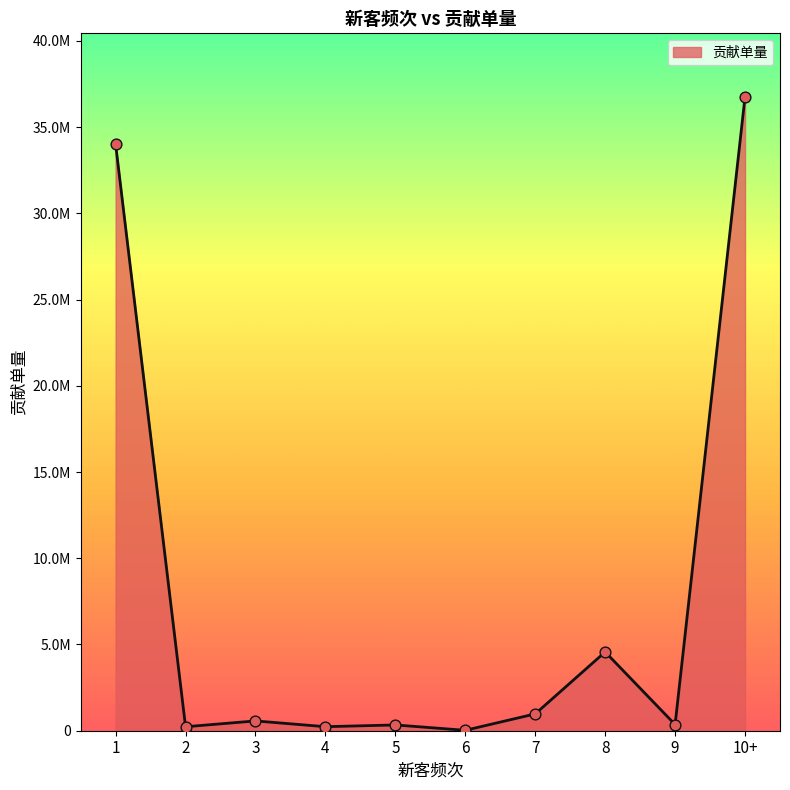

What is the change in value from 3 to 8?

+3999888